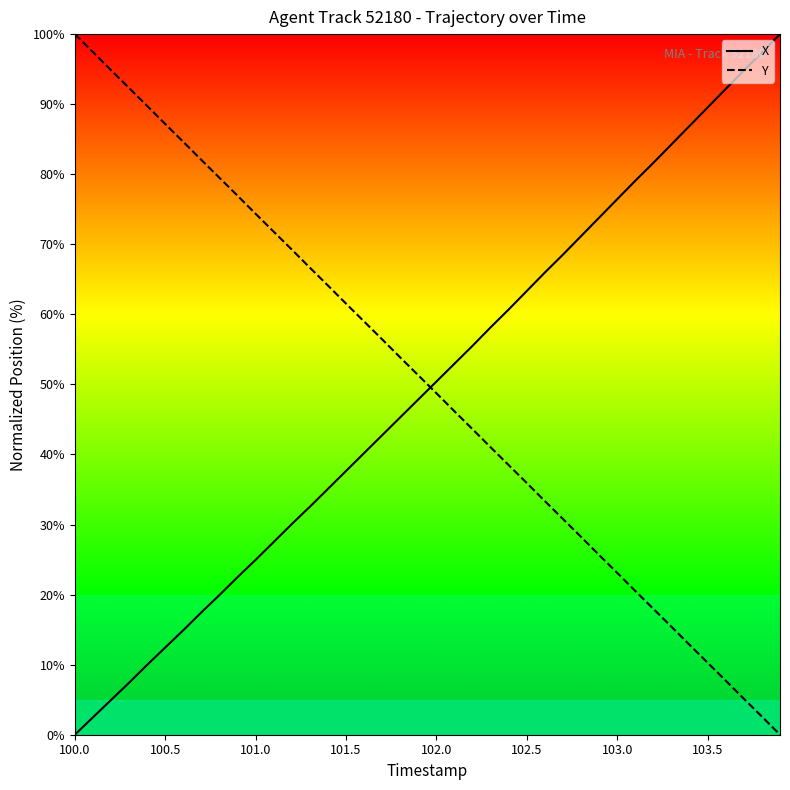

What is the highest value of the Y series?

100.0